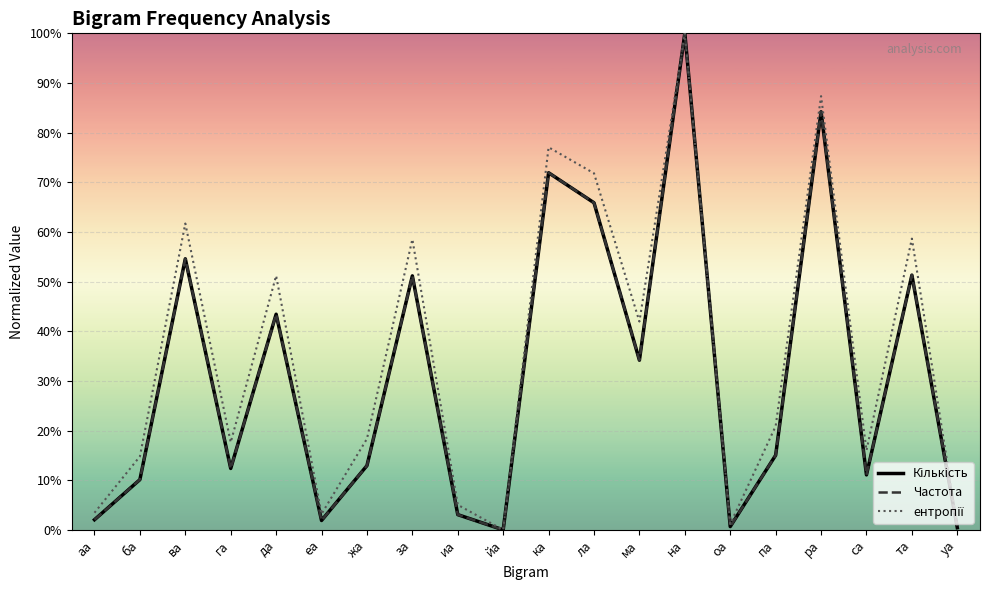

What position from the left is ба?

2